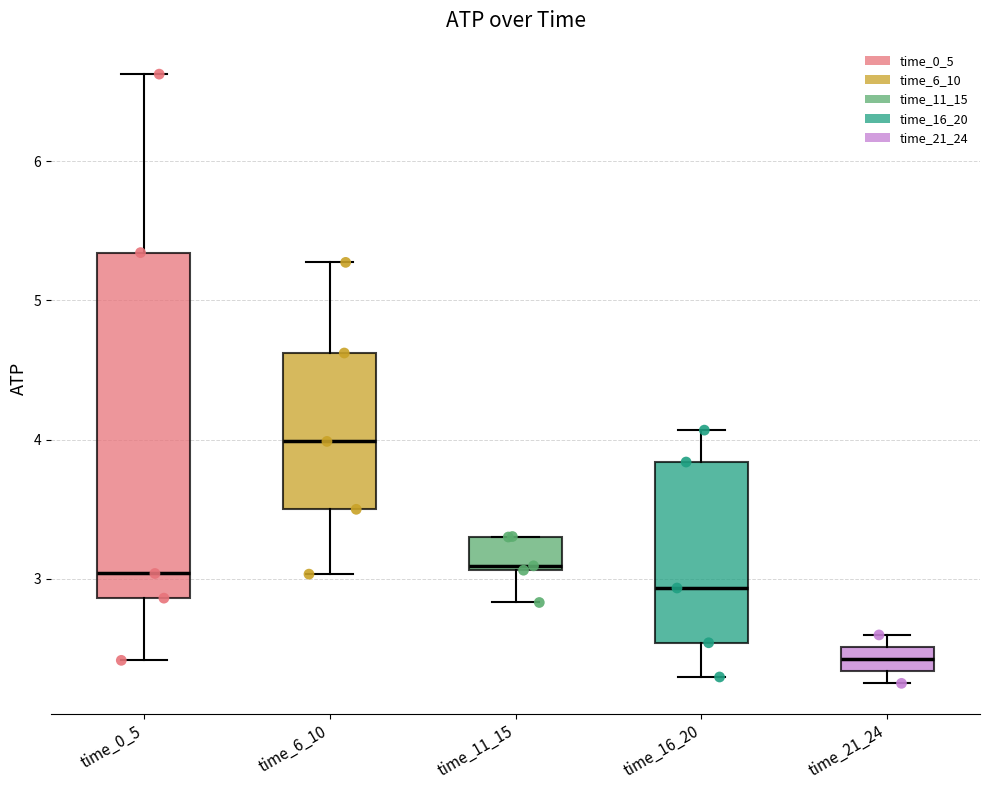

Which box has the highest median line?

time_6_10